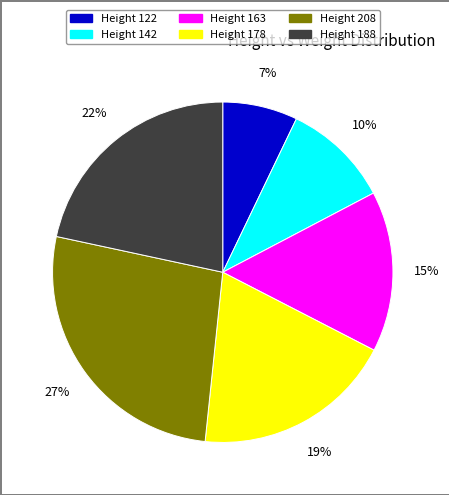

Is there a majority slice in this chart?

No